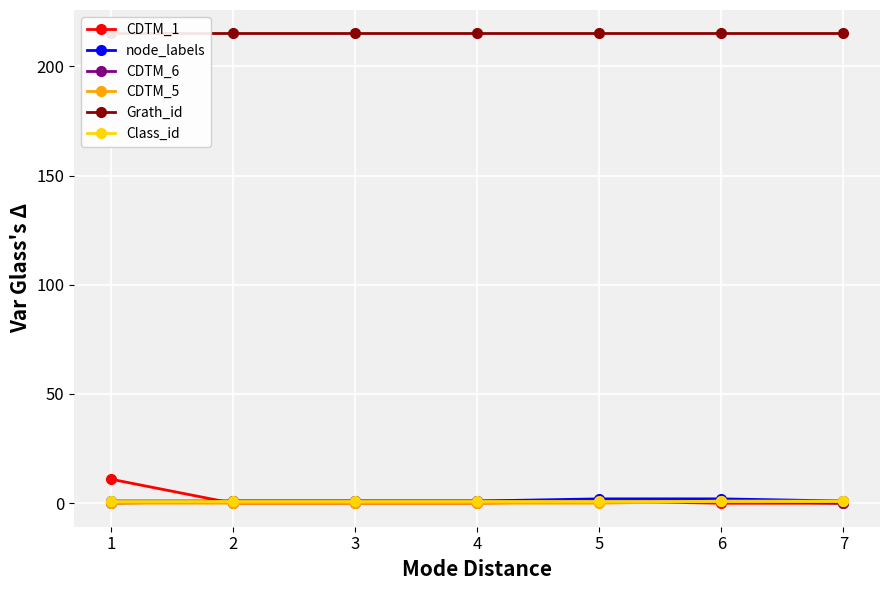

Which series has the largest range (max minus min)?

CDTM_1